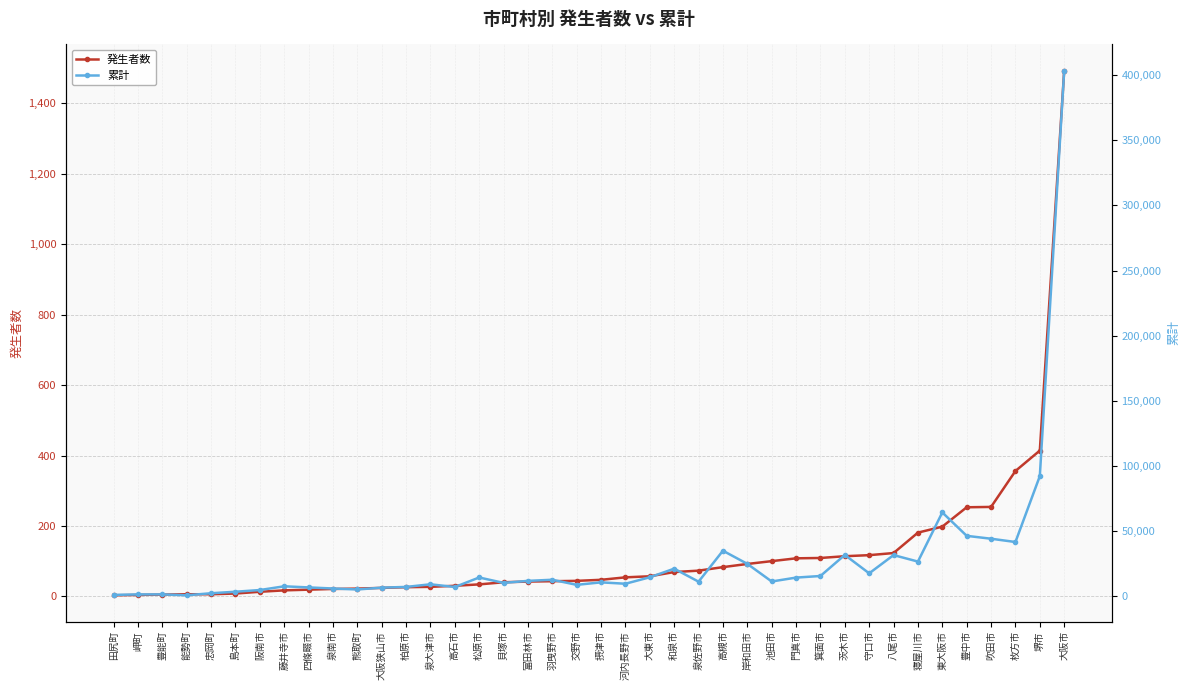

Rank the series by their maximum value, from lowest to highest.

発生者数, 累計